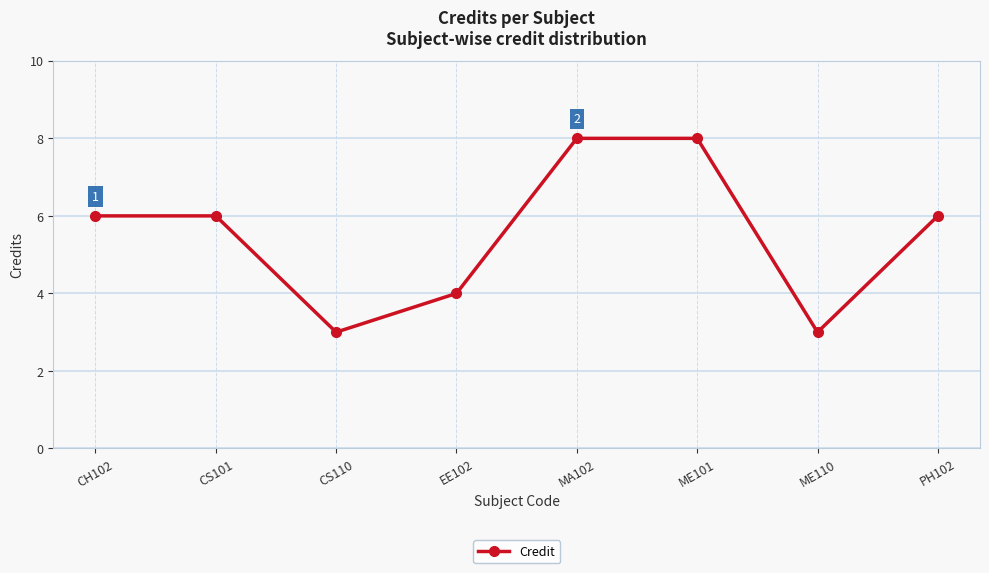

What is the maximum value shown in the chart?

8